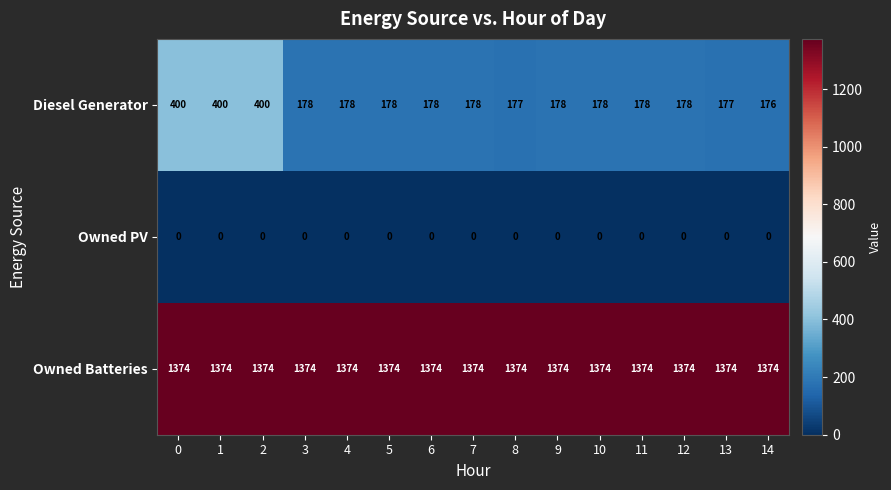

What is the average value of the Owned Batteries series?

1374